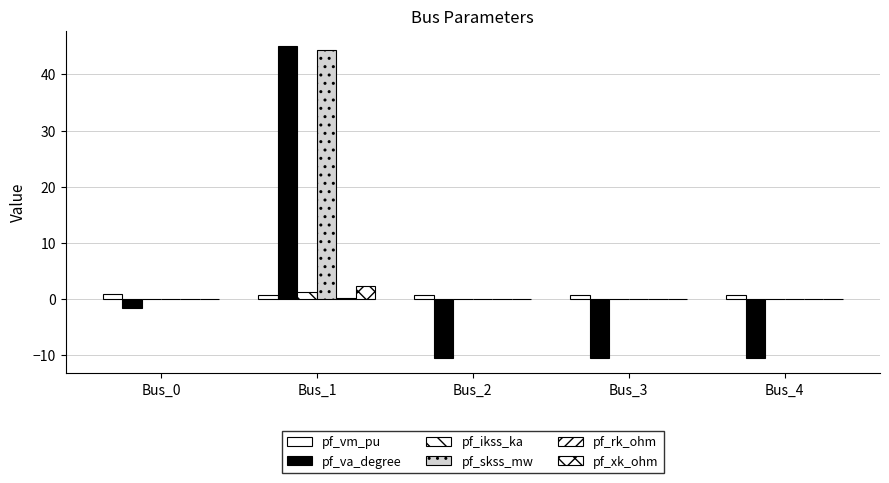

What is the difference between the pf_ikss_ka values at Bus_3 and Bus_1?

1.3